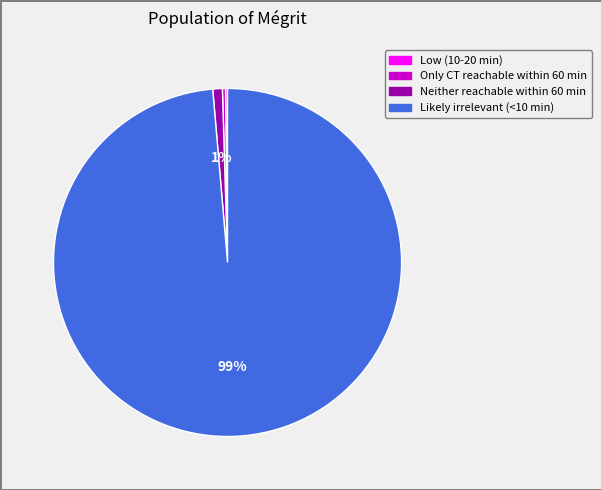

To the nearest percent, what is the combined percentage of Likely irrelevant (<10 min) and Neither reachable within 60 min?

100%